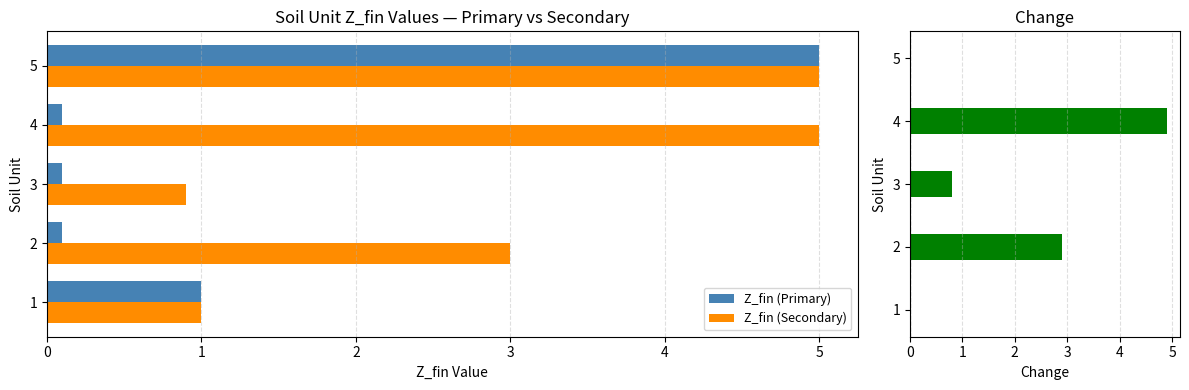

Which series has the largest total across all categories?

Z_fin (Secondary)